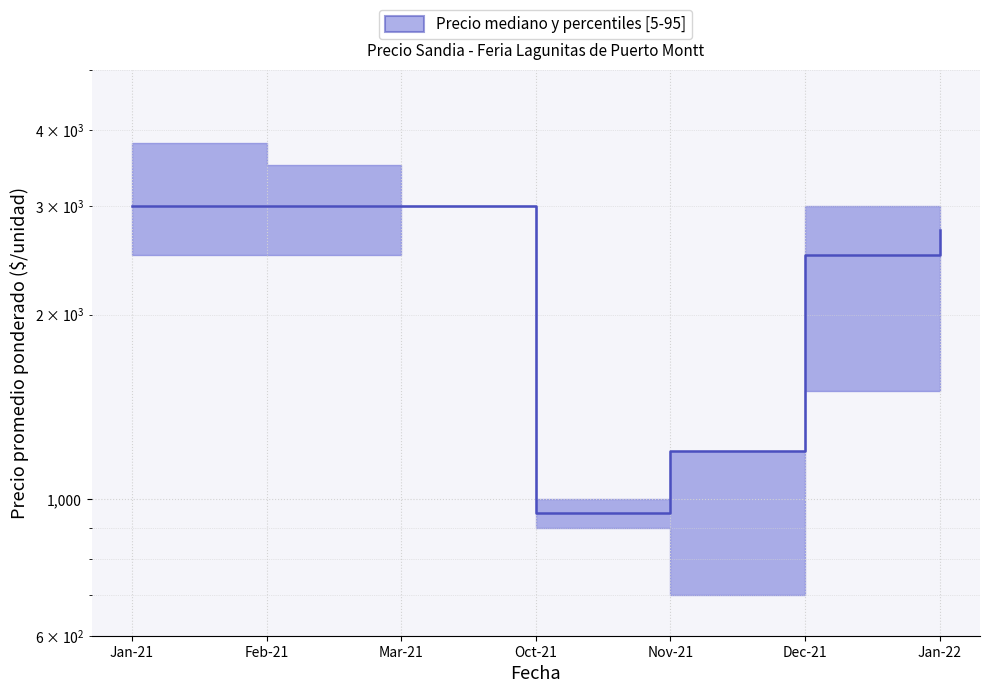

Which has a higher value, Jan-22 or Feb-21?

Feb-21